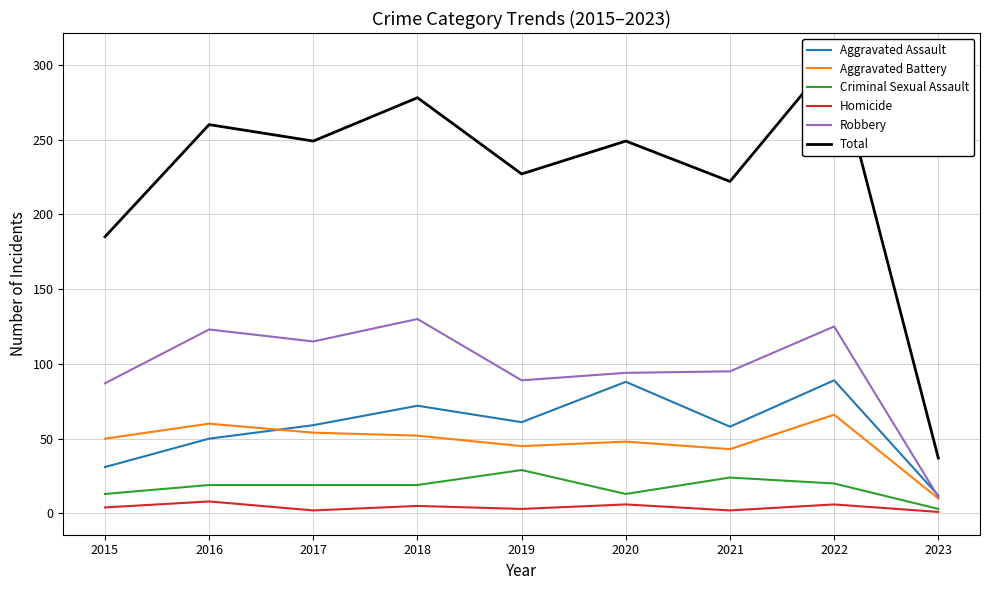

What is the sum of all Criminal Sexual Assault values?

159